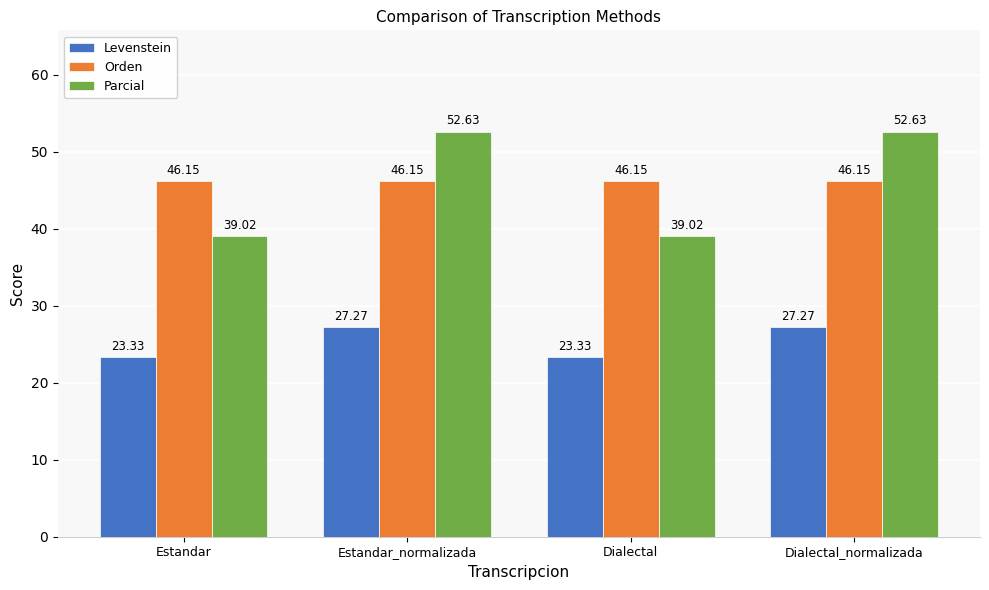

What is the lowest value of the Parcial series?

39.0